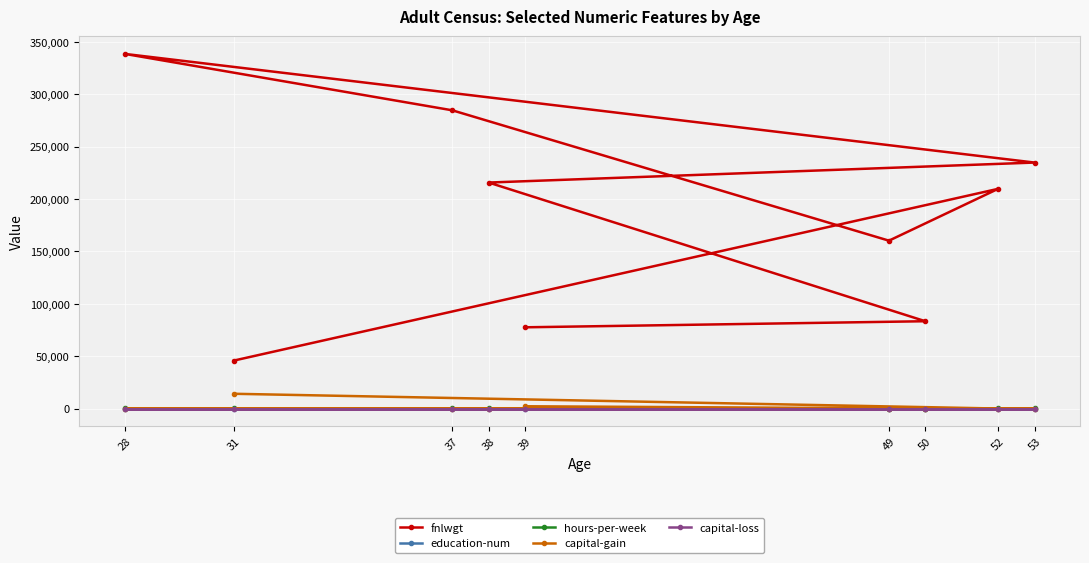

Which label corresponds to the largest value in the chart?

28